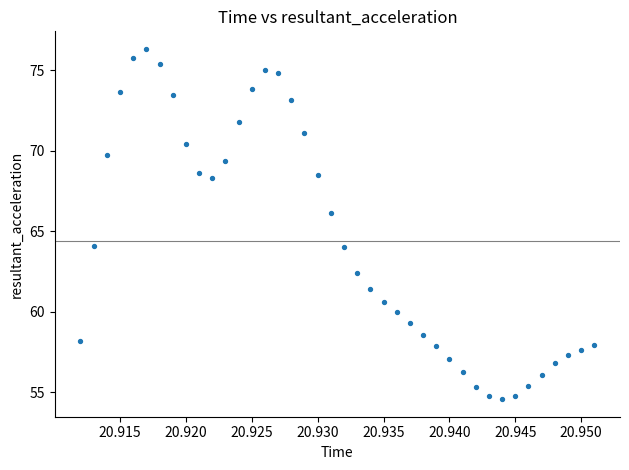

What is the range of Y values (max minus min)?

21.8